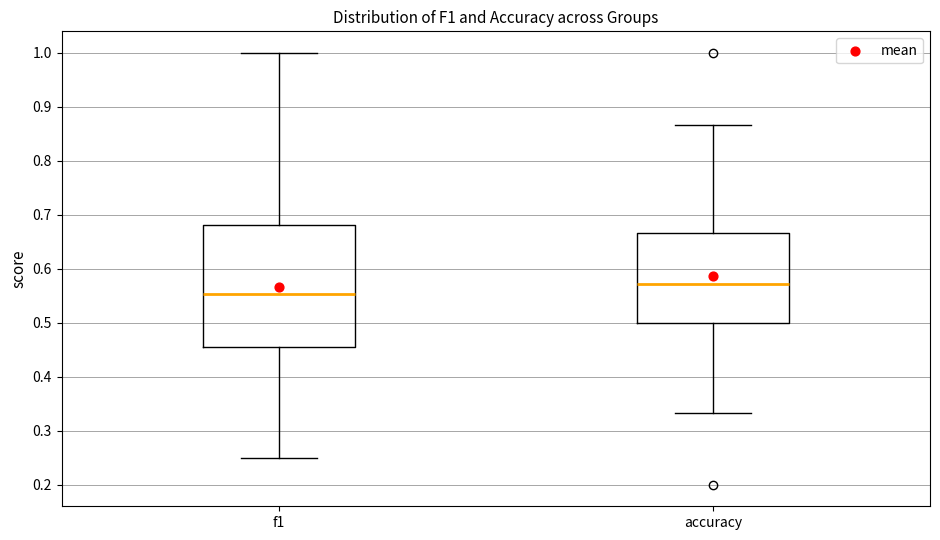

Comparing the boxes themselves (not the whiskers), which one is the tallest?

f1